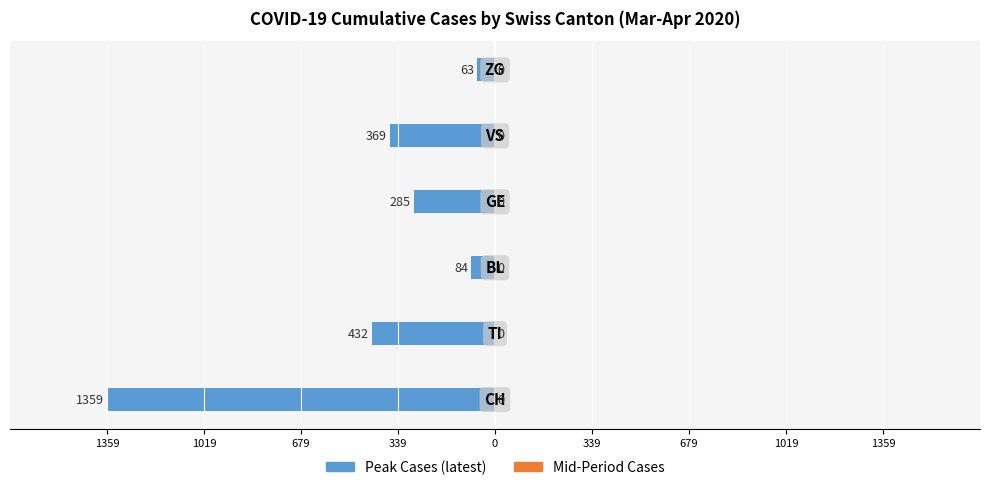

Are the bars horizontal?

Yes